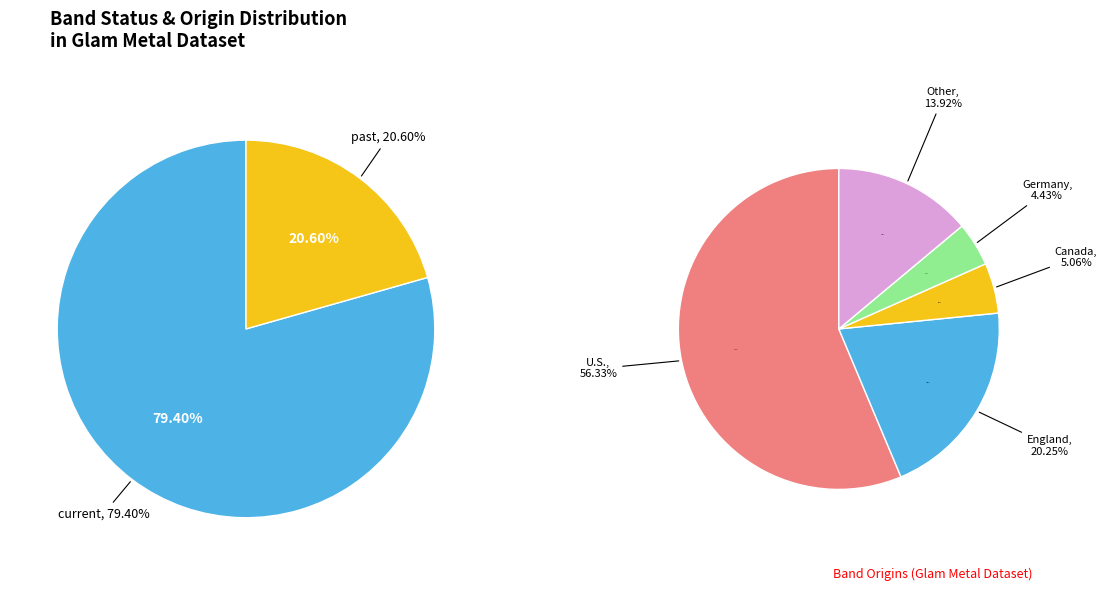

Is there any slice that represents more than half of the pie?

Yes